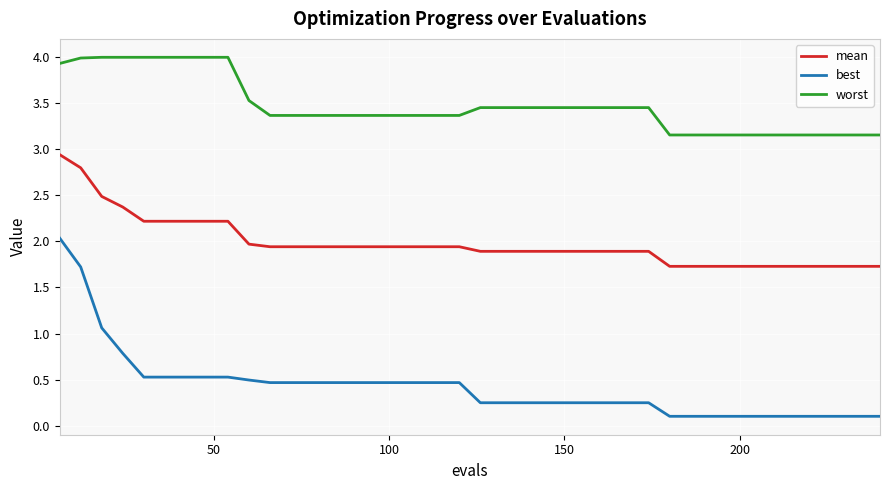

What is the difference between the maximum and minimum values in the worst series?

0.8